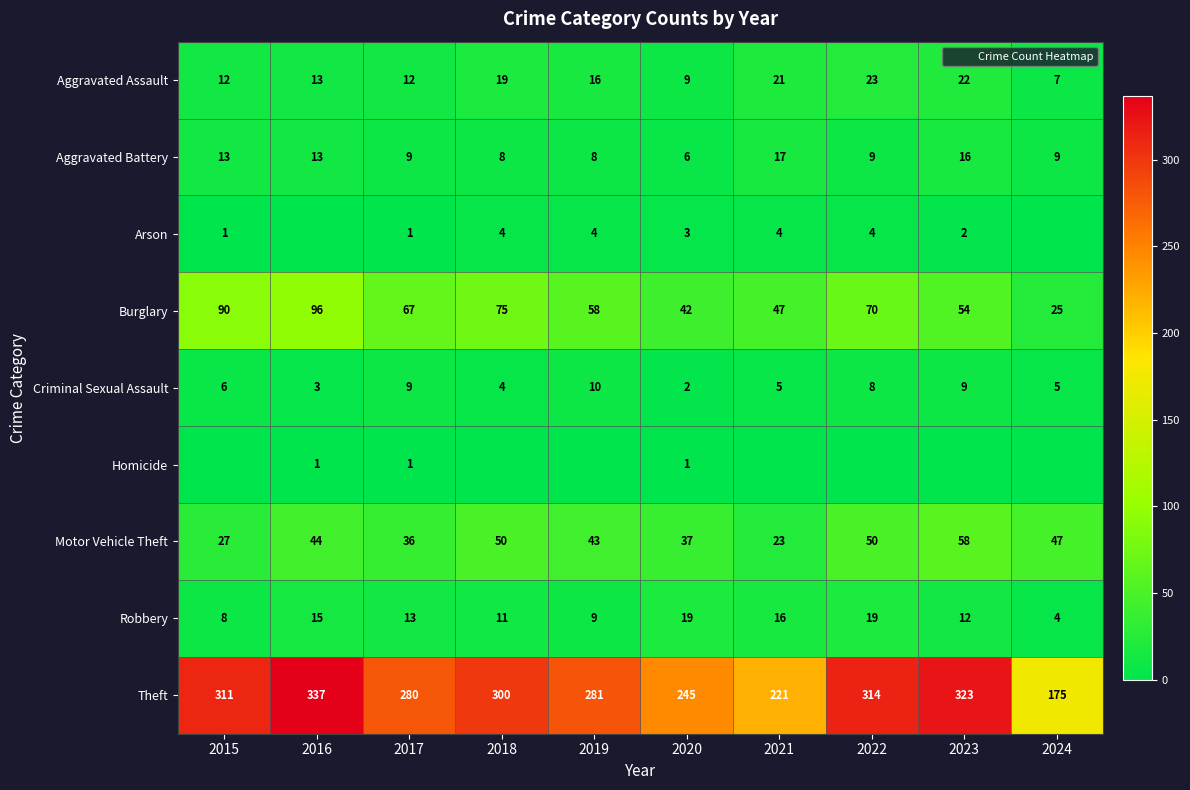

At which label is Motor Vehicle Theft closest to 40?

2019